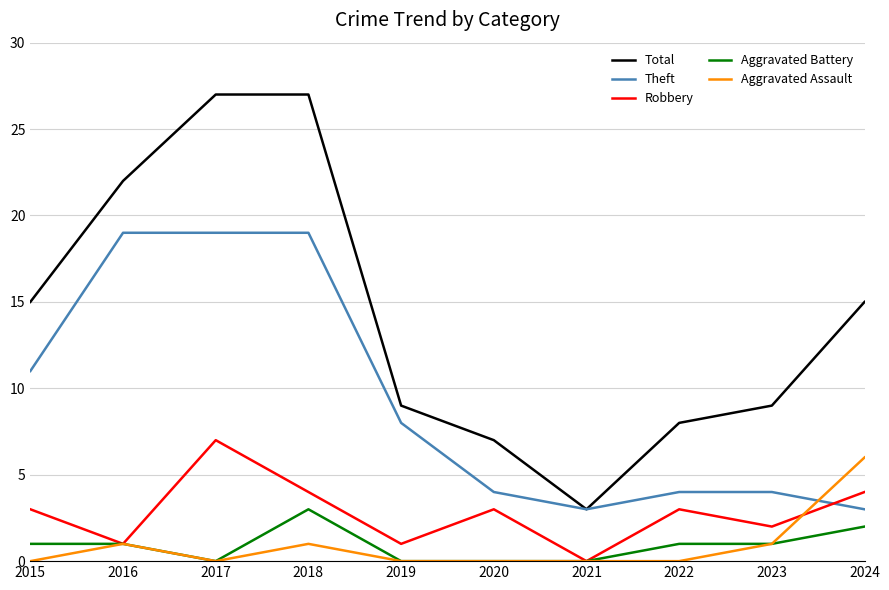

Which series has the largest range (max minus min)?

Total